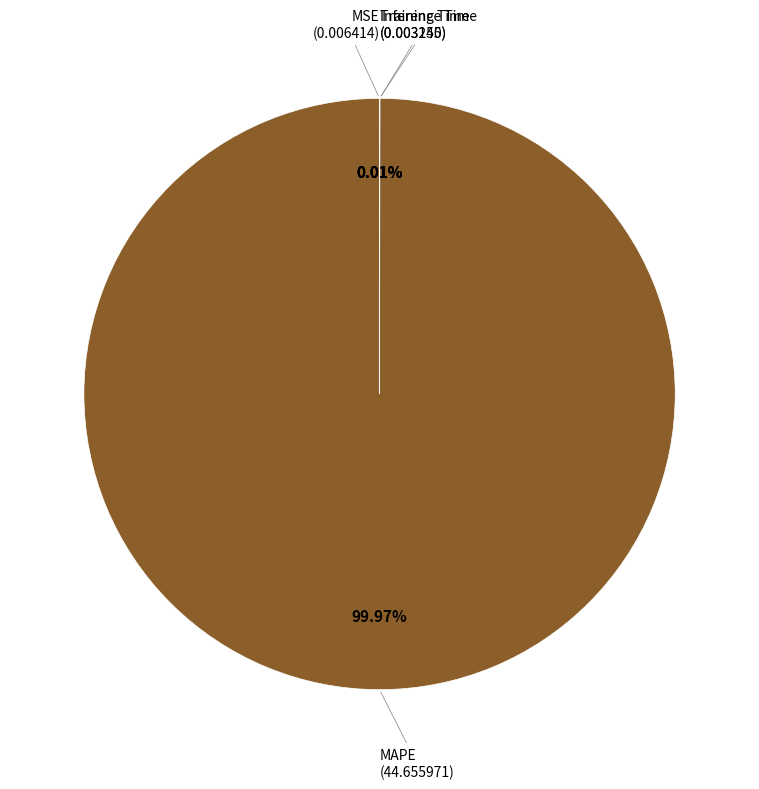

Which slice is the largest?

MAPE